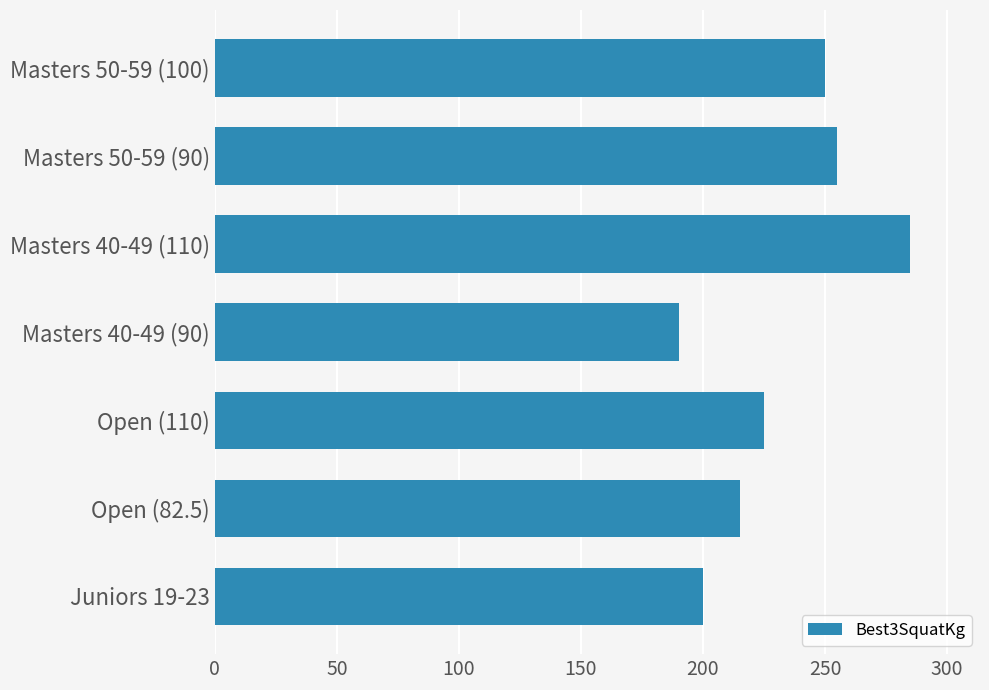

Approximately how many times larger is the value at Masters 40-49 (90) compared to Open (110)?

0.8